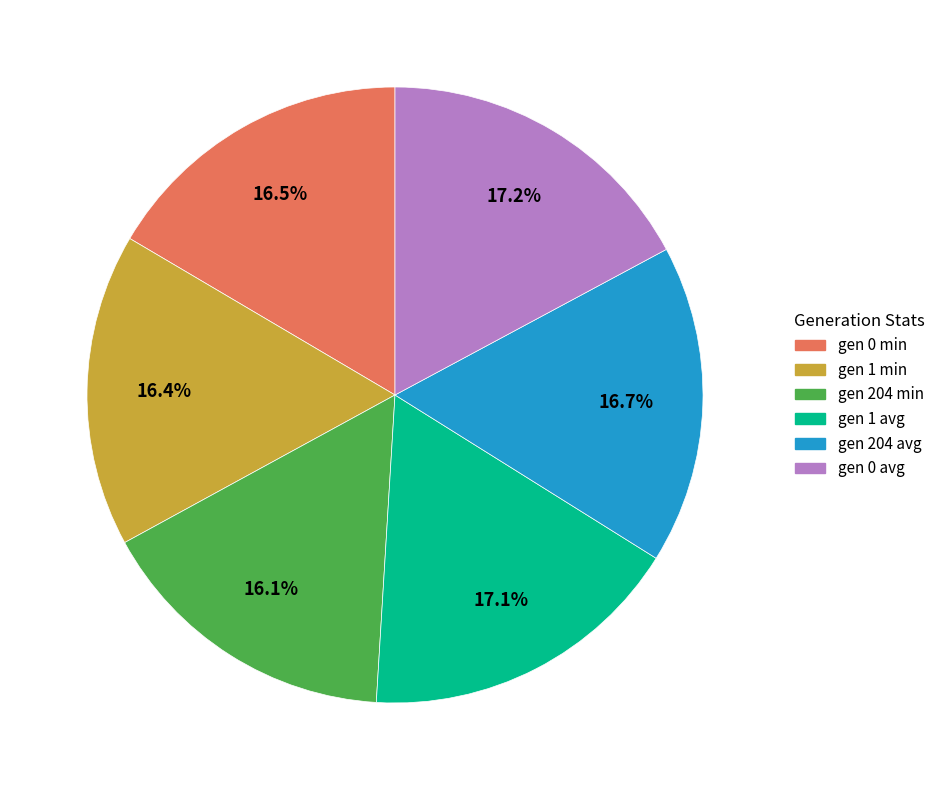

Do gen 0 avg and gen 1 avg together represent more than half of the pie?

No